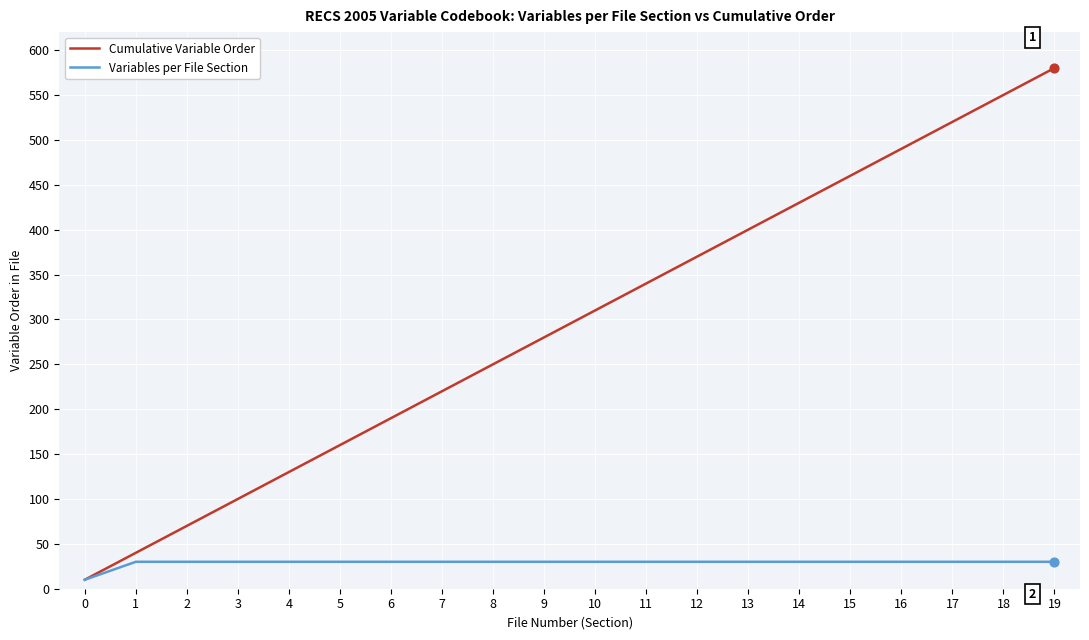

Which series has the largest range (max minus min)?

Cumulative Variable Order